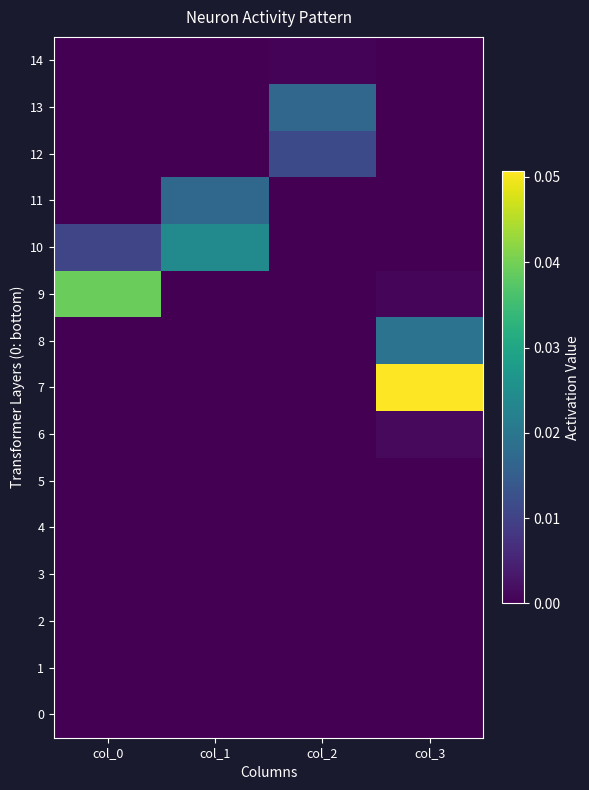

At which category is the sum across all series the highest?

col_3